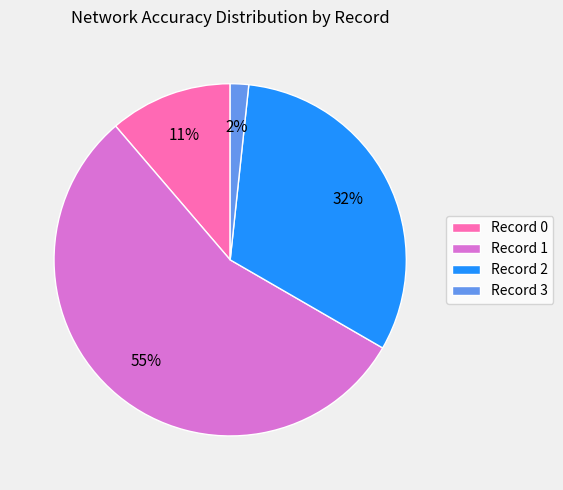

How many slices are in this pie chart?

4